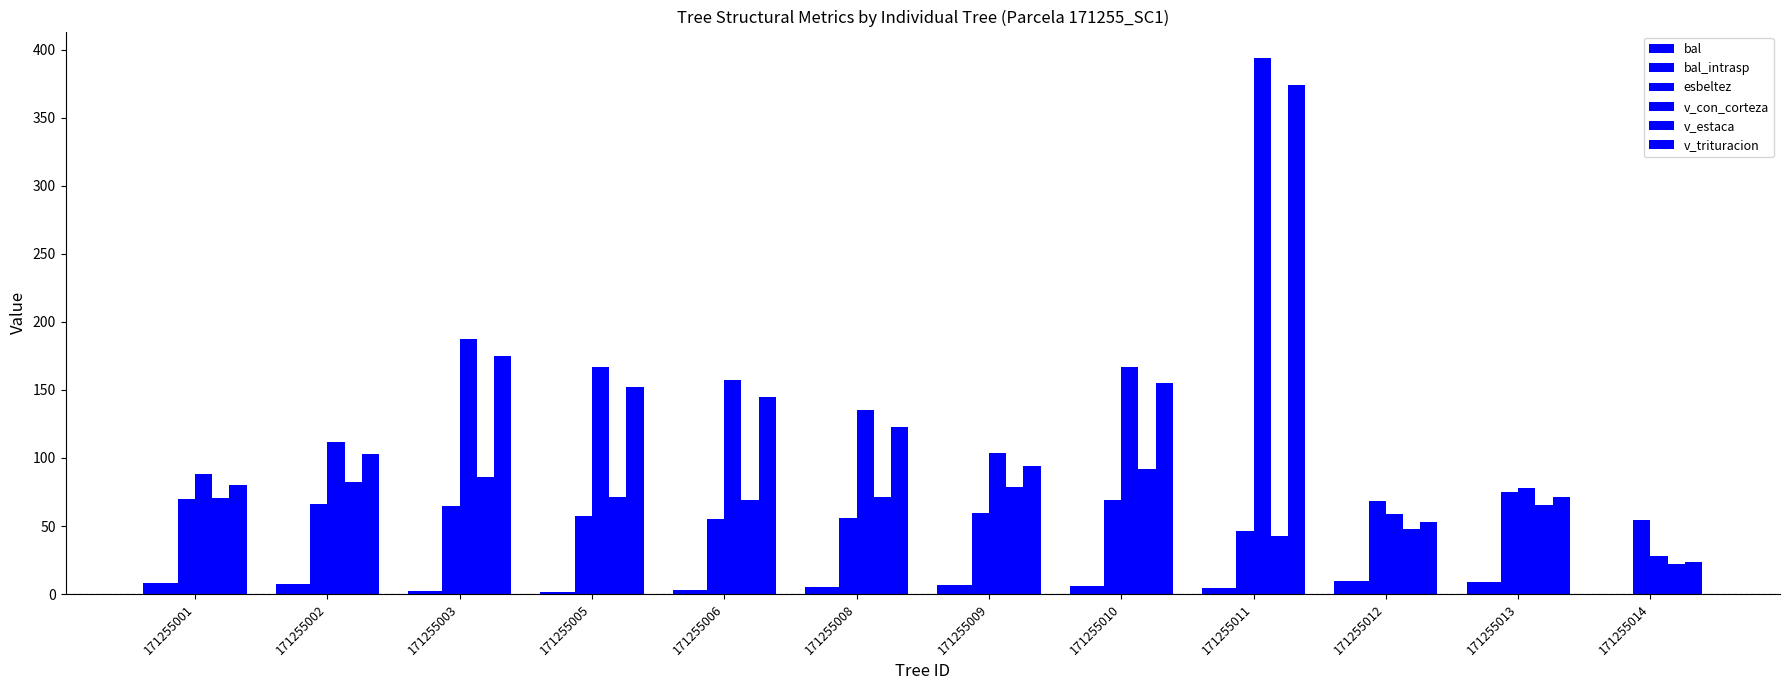

The v_trituracion series shows 145.1 at 171255006. True or false?

True